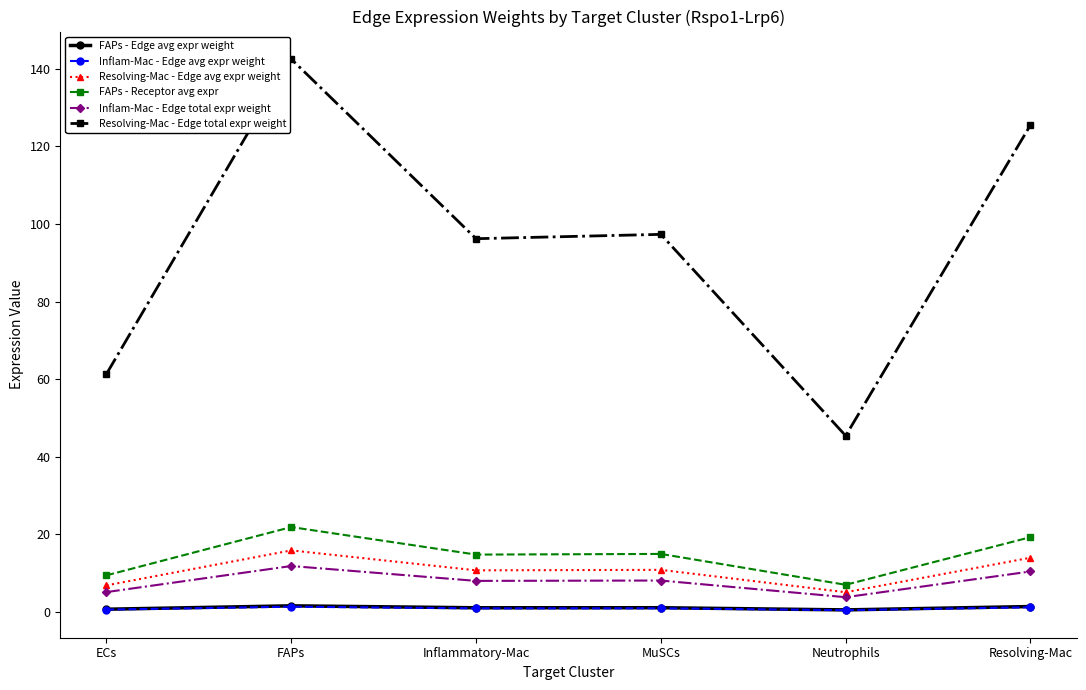

Between FAPs and Inflammatory-Mac, which series saw the biggest shift?

Resolving-Mac - Edge total expr weight